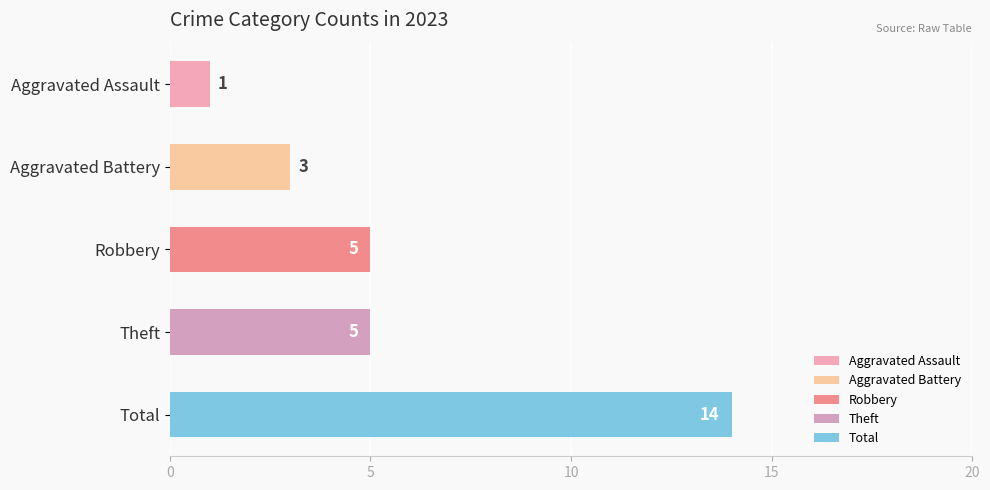

Count the values in the range 3 to 5.

3